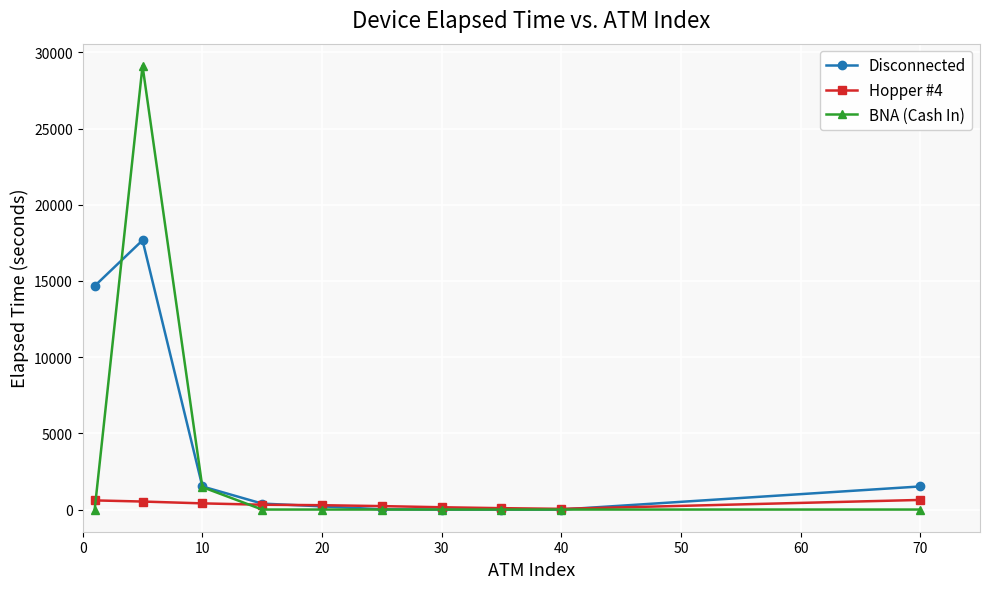

What is the maximum value shown in the chart?

29115